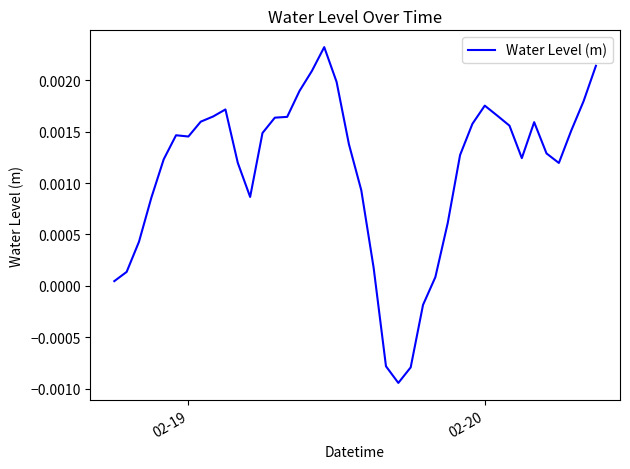

Where is the data nearest to the value 0?

02-19